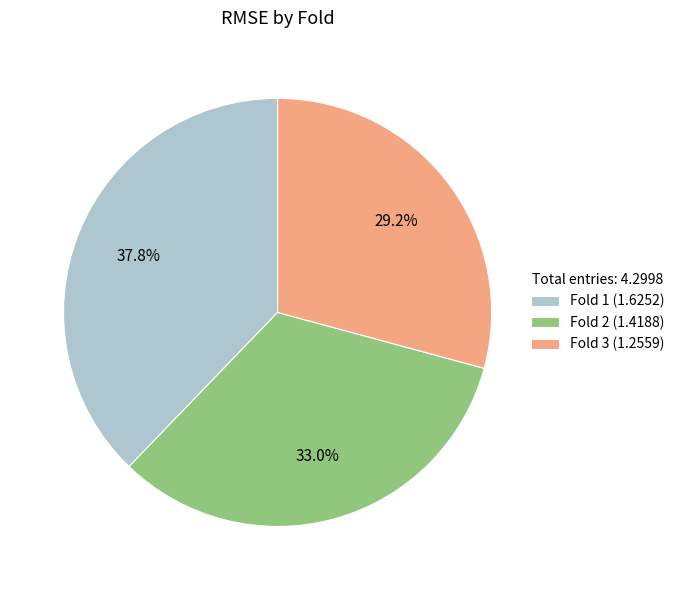

Which category has the biggest portion of the pie?

Fold 1 (1.6252)